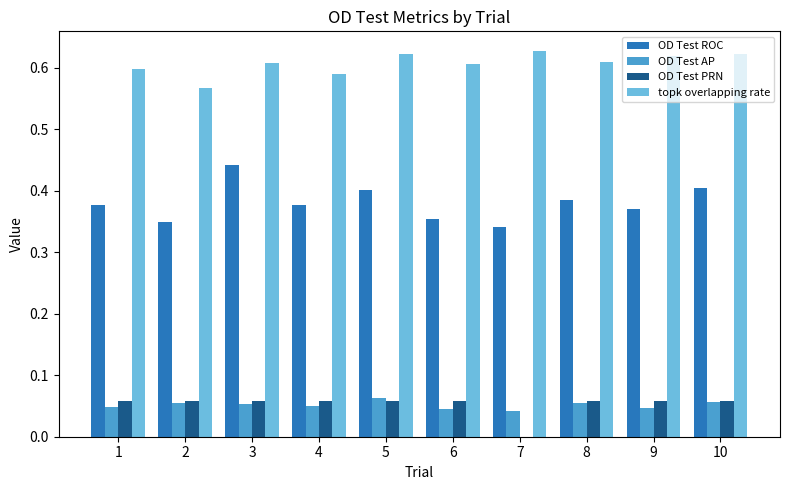

What are all the series names shown in the legend?

OD Test ROC, OD Test AP, OD Test PRN, topk overlapping rate